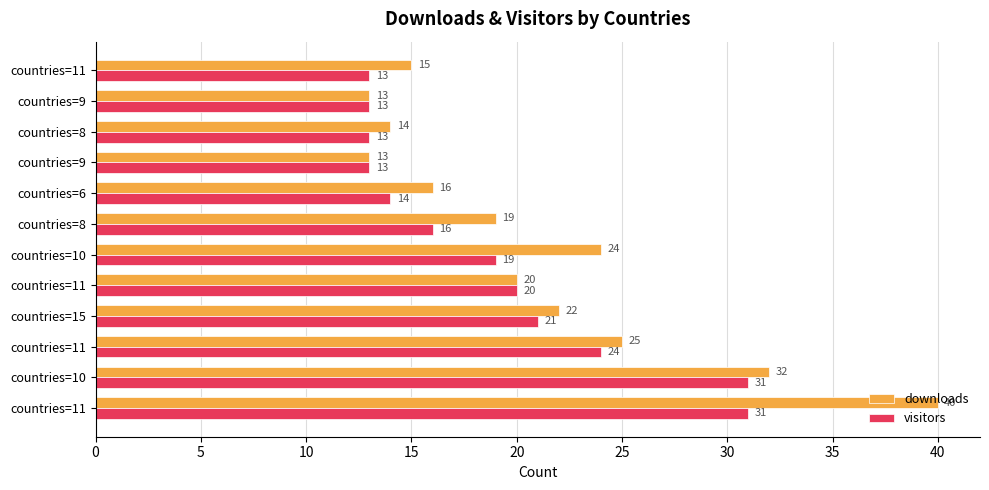

How many values in the downloads series are below 20?

6